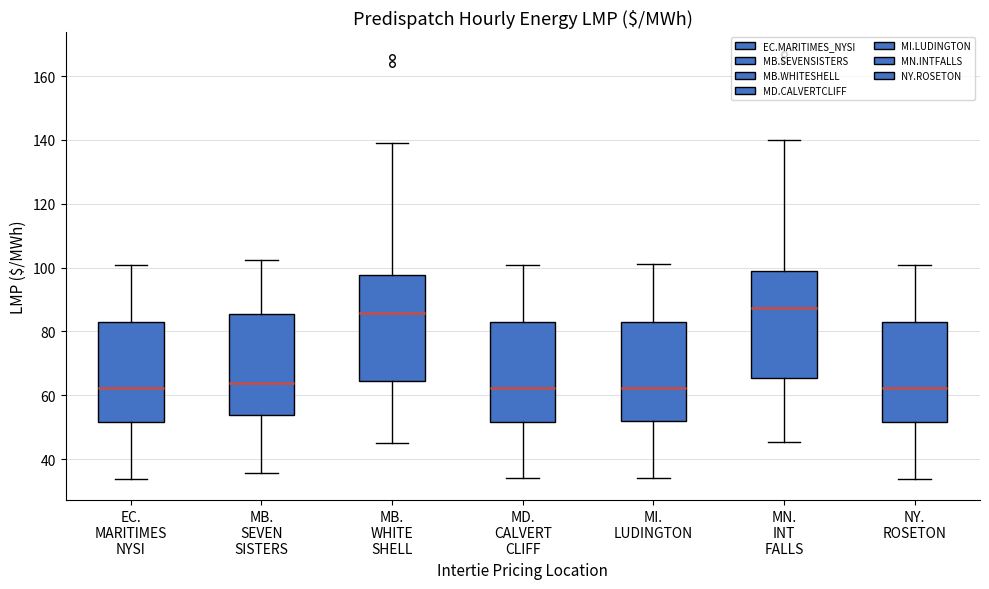

Where does the lower whisker of the box for MN. INT FALLS end on the y-axis? The values are not printed on the chart, so give them approximately, as read against the axis.

46